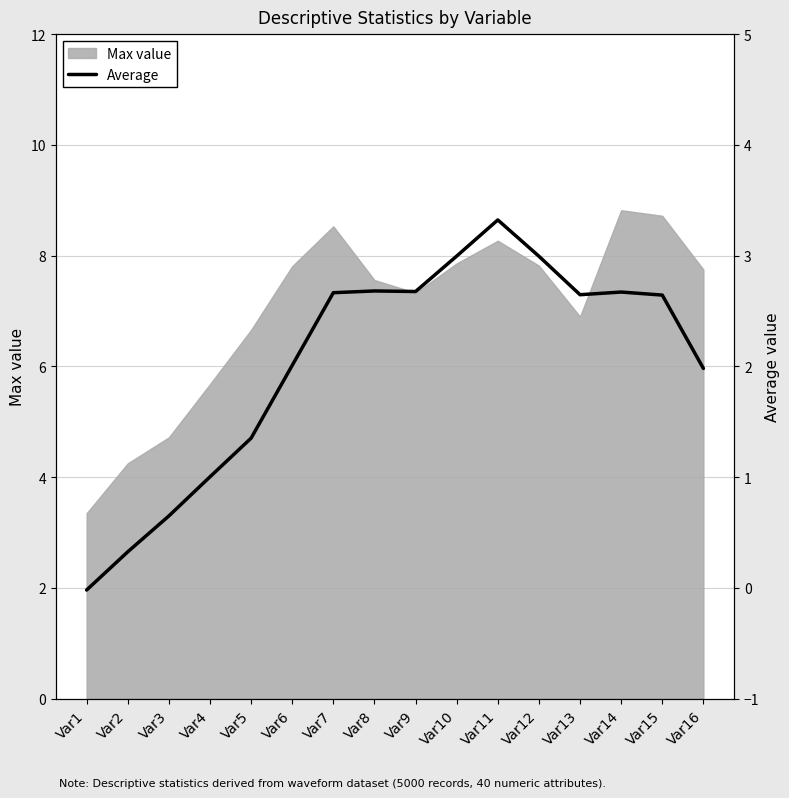

List the labels in order of value, largest first.

Var11, Var10, Var12, Var8, Var9, Var14, Var7, Var13, Var15, Var6, Var16, Var5, Var4, Var3, Var2, Var1